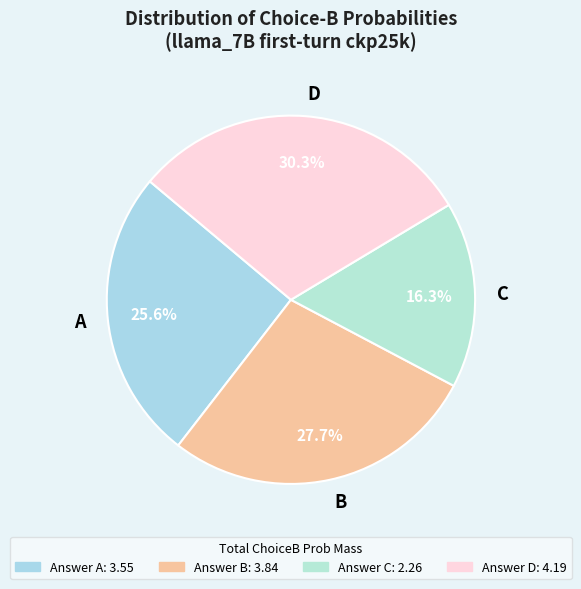

To the nearest percent, what percentage of the pie is C?

16%